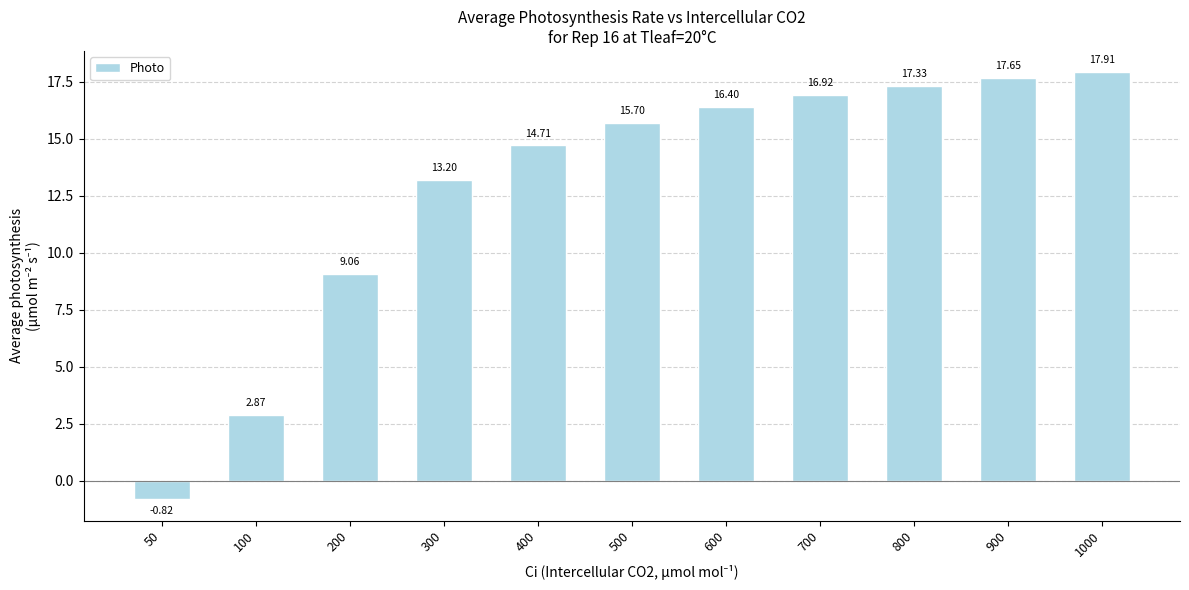

List the labels in order of value, largest first.

1000, 900, 800, 700, 600, 500, 400, 300, 200, 100, 50